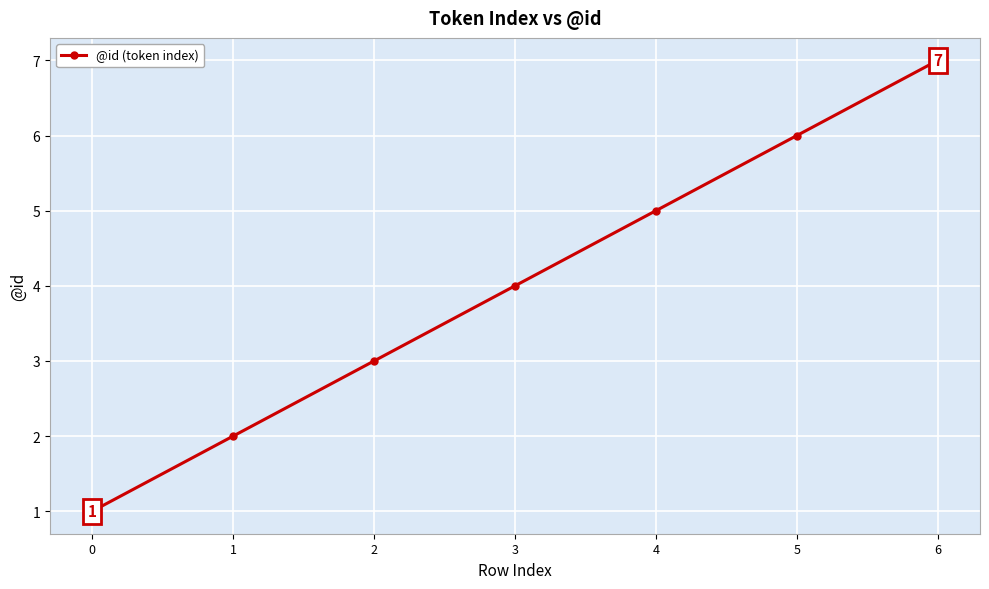

How many distinct data groups are displayed?

1